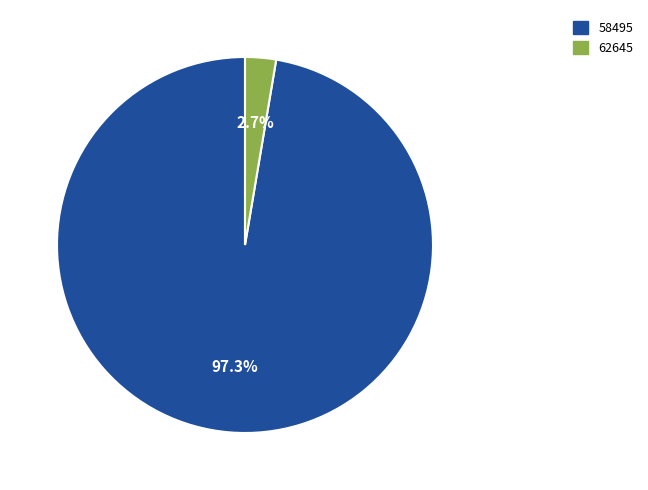

What percentage is NOT represented by 58495?

2.7%